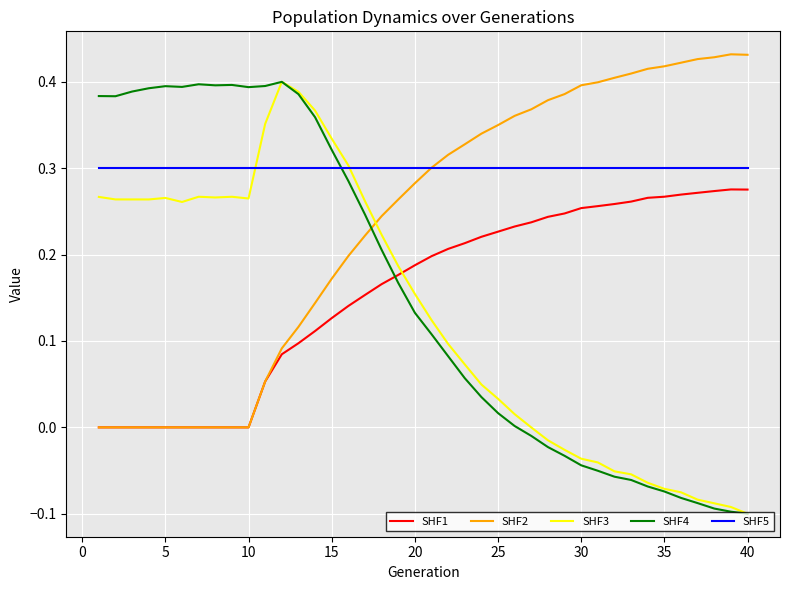

Which series has the largest total across all categories?

SHF5